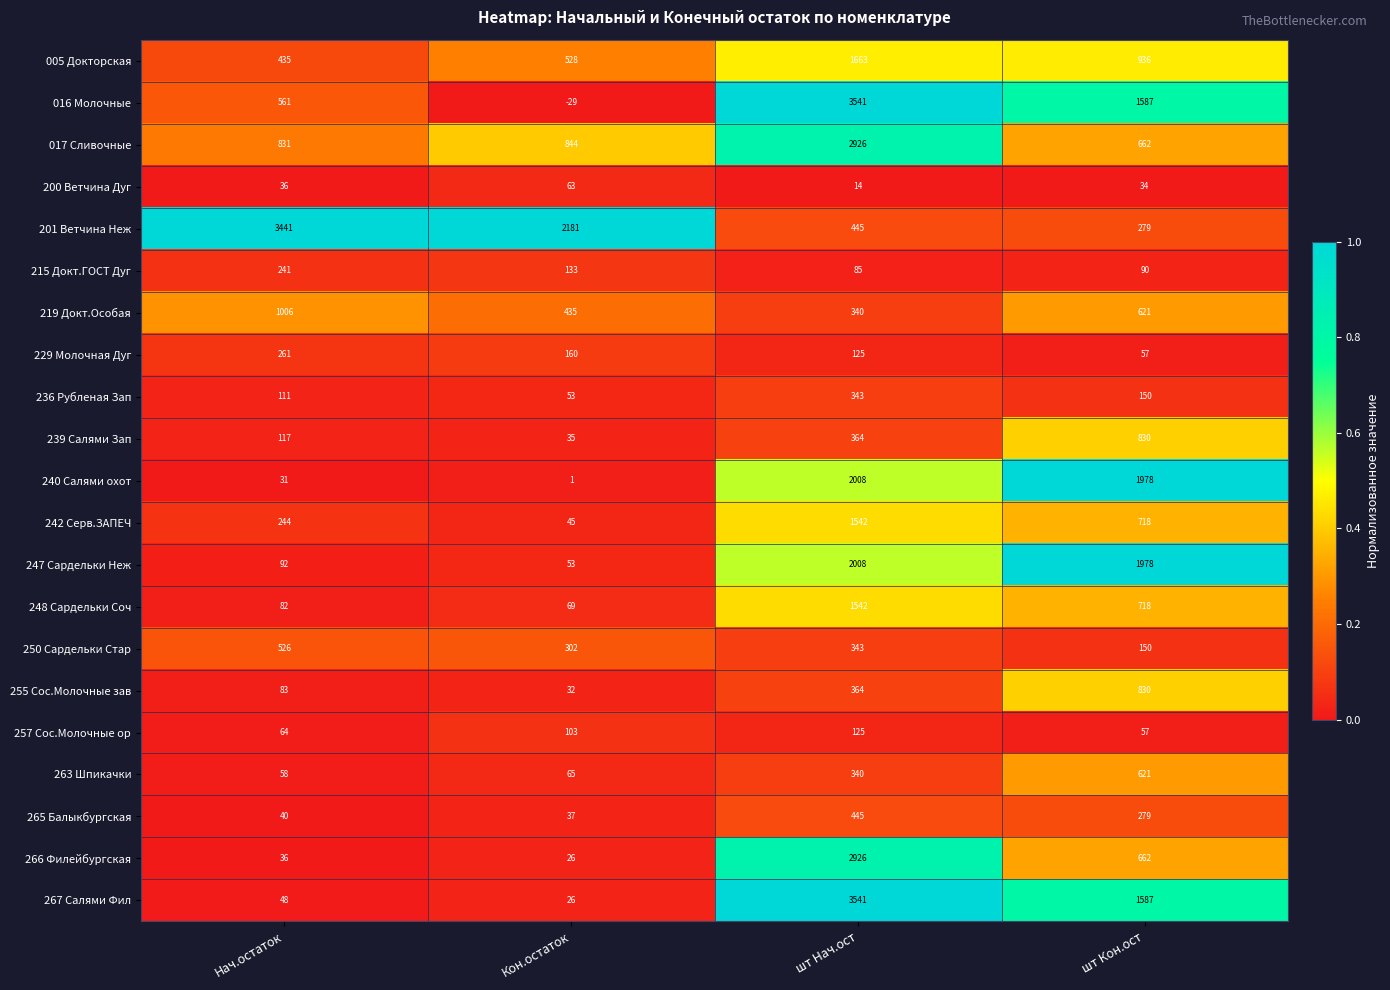

What is the difference between the highest and lowest values at Нач.остаток?

3410